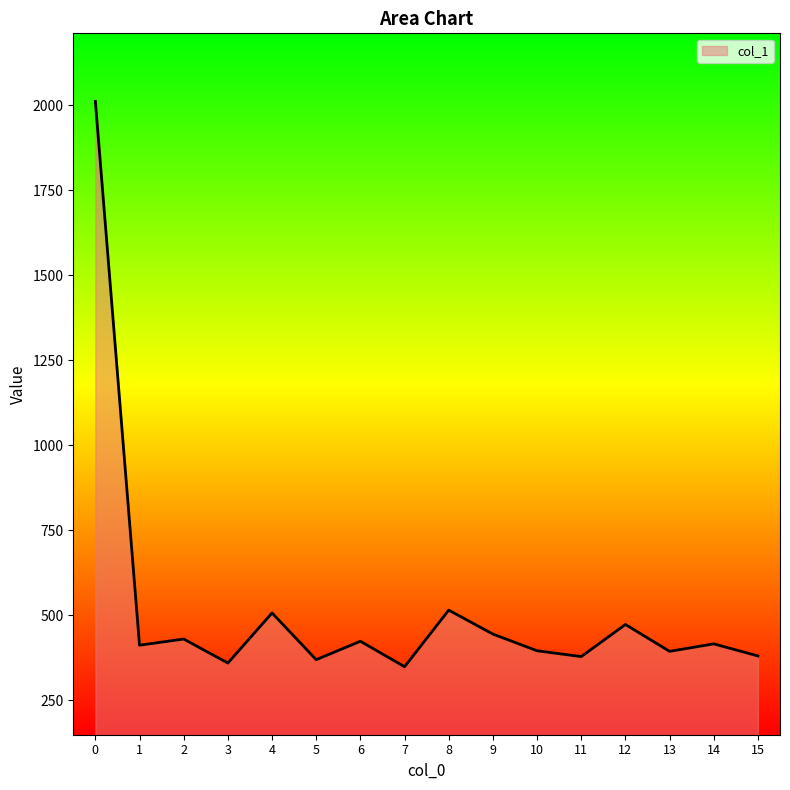

How many interior local valleys (lower than both neighbors) does the data have?

6